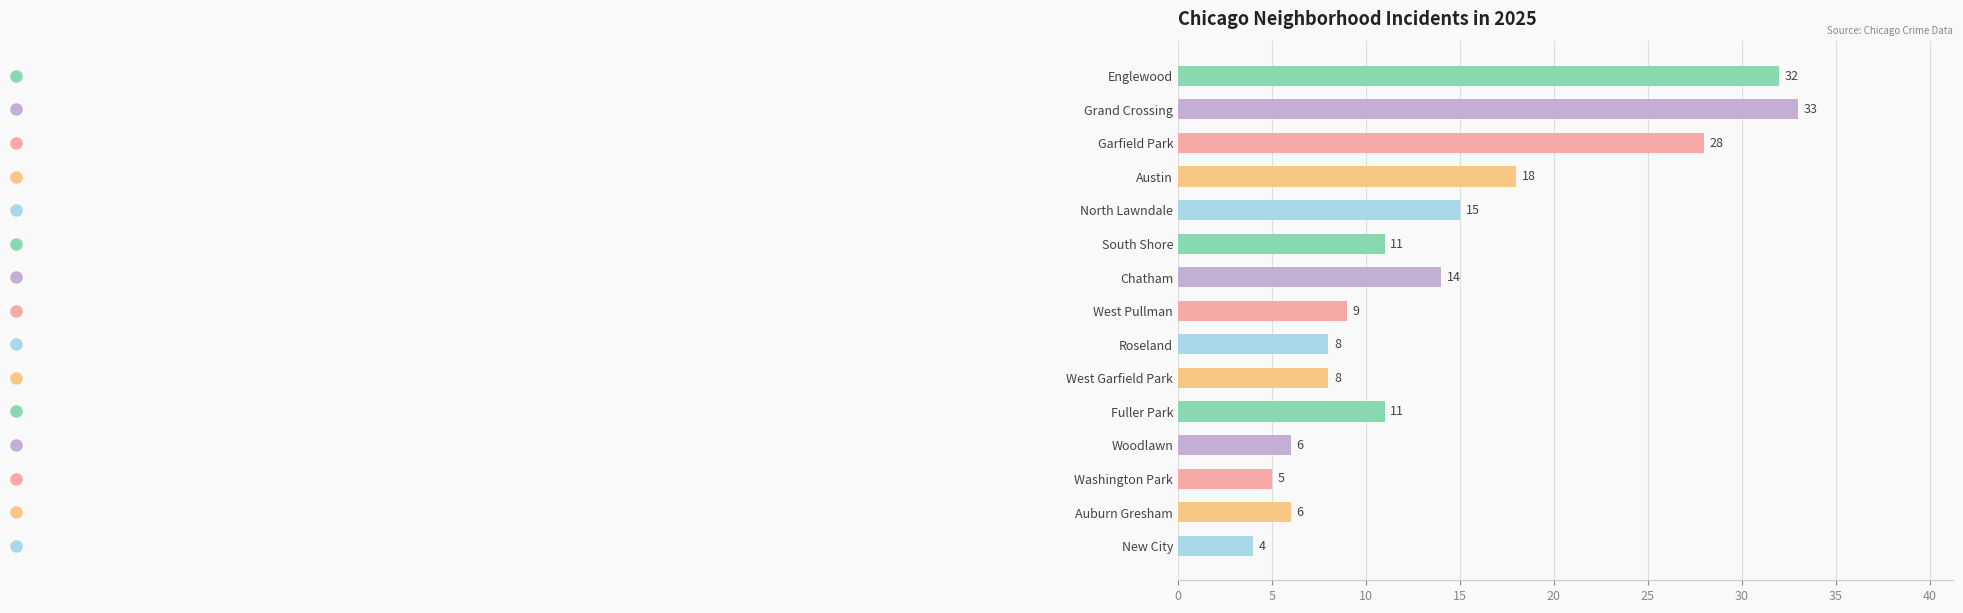

The chart shows a value of 6 at Auburn Gresham. True or false?

True